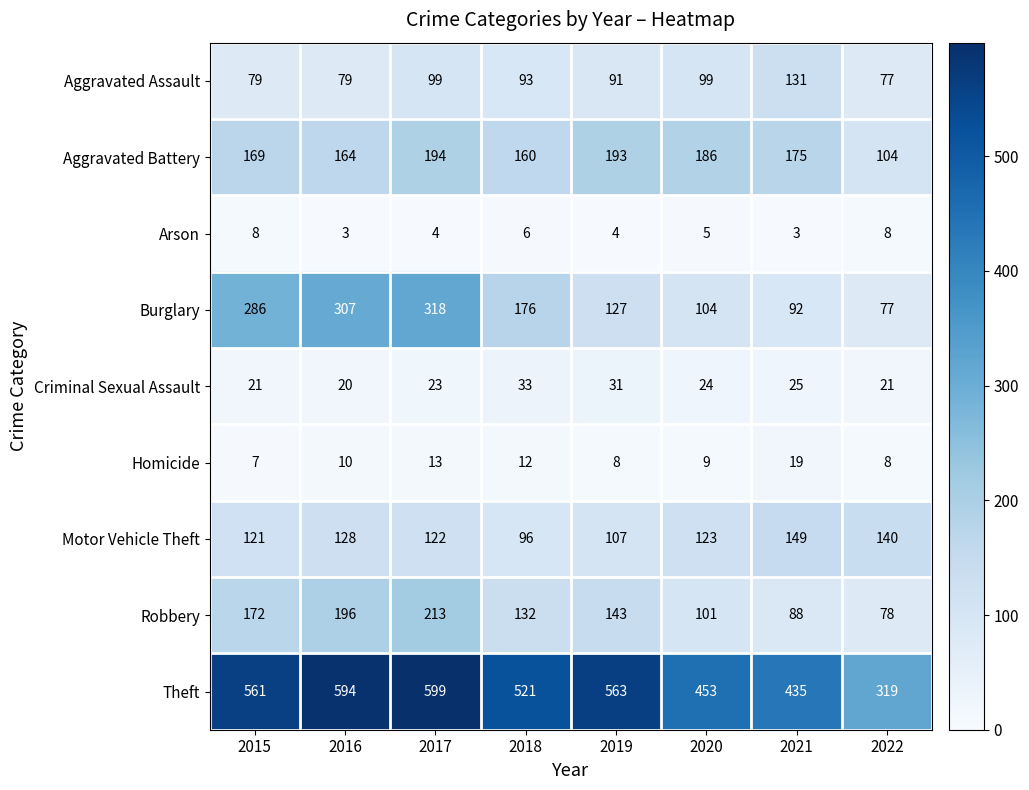

List the series in order of their peak value, lowest first.

Arson, Homicide, Criminal Sexual Assault, Aggravated Assault, Motor Vehicle Theft, Aggravated Battery, Robbery, Burglary, Theft